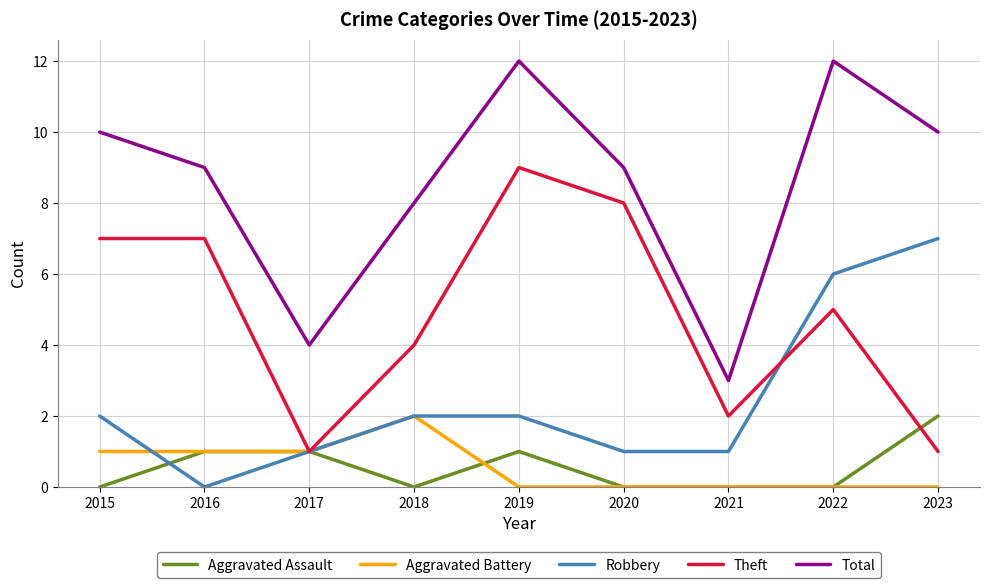

The value of Aggravated Battery at 2015 is 2. True or false?

False